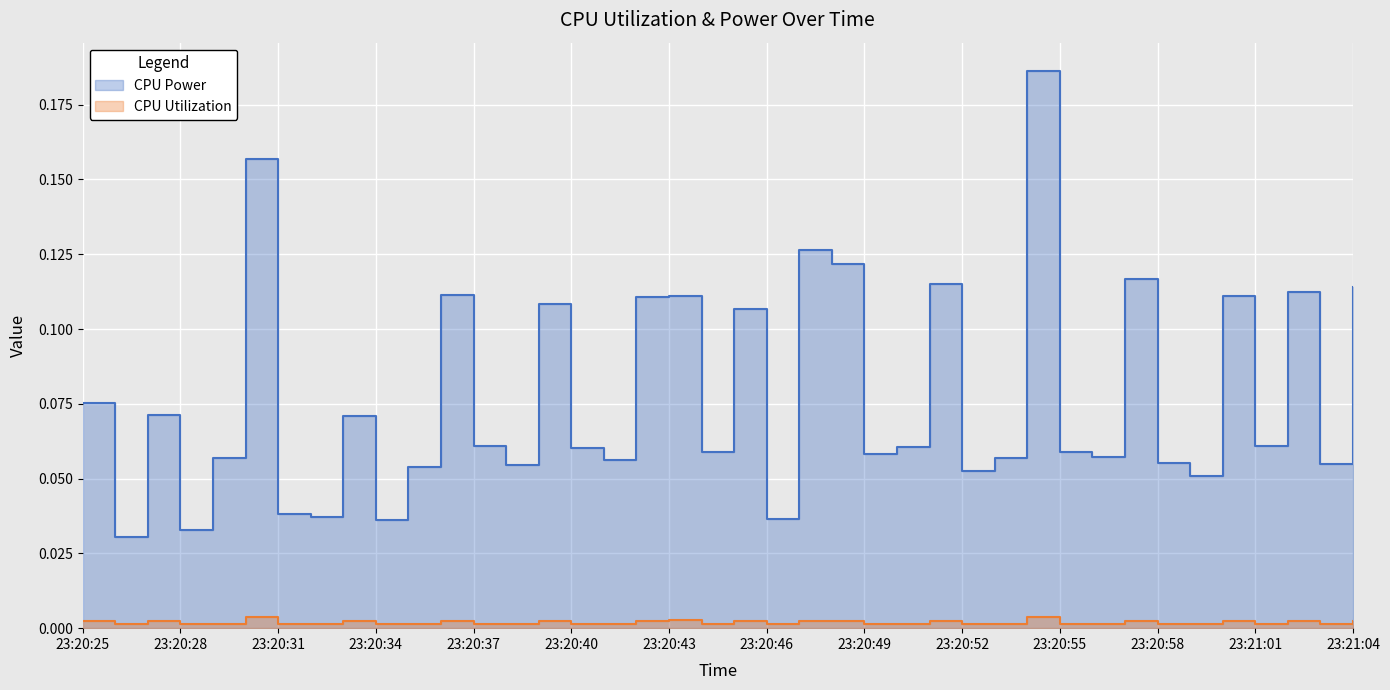

What is the label of the 18th point from the left?

23:20:42